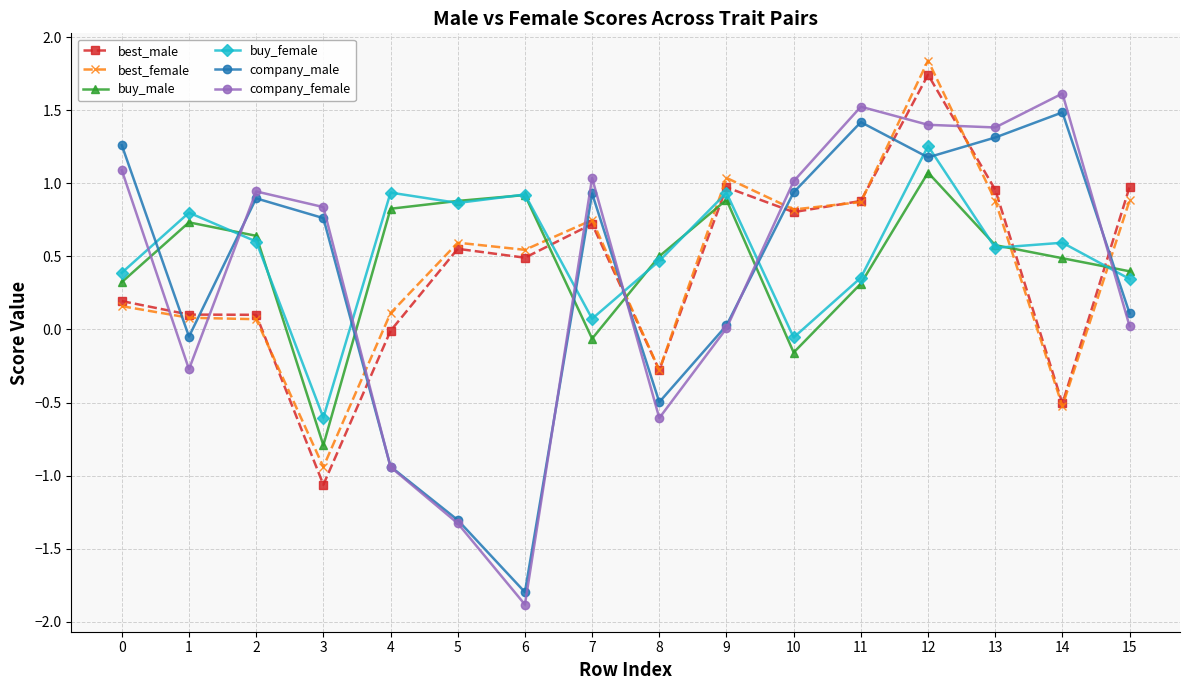

Is this an area chart (filled region under the line)?

No